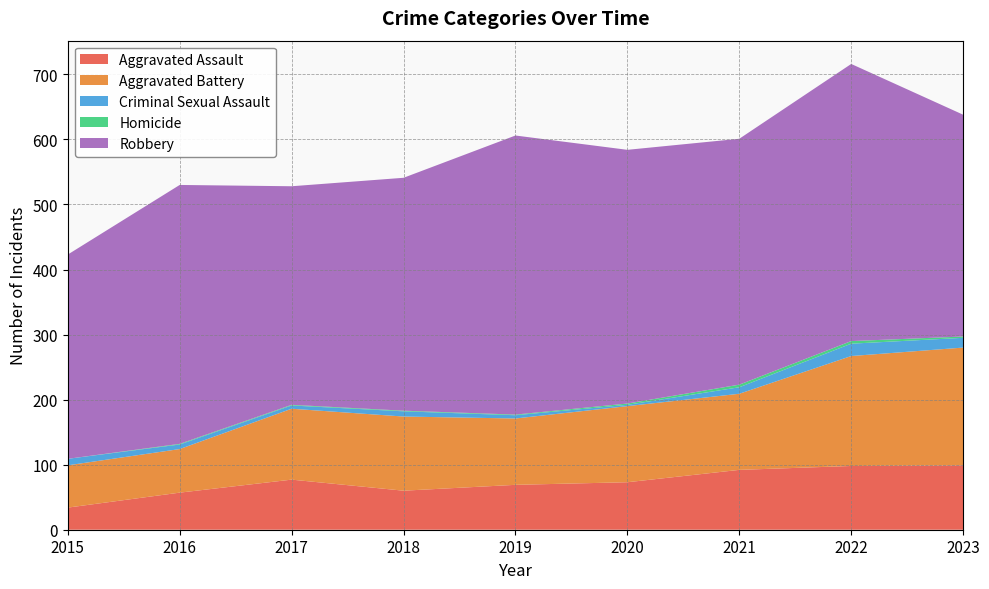

What is the sum of the Aggravated Assault values at 2020 and 2018?

133